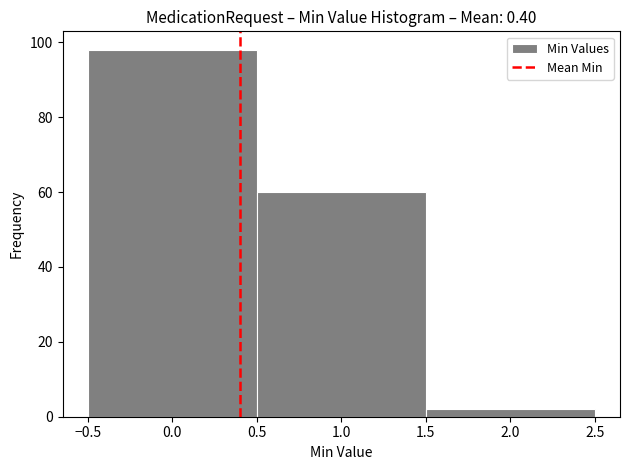

Reading left to right, list every bar in this chart as the range it spans on the x-axis followed by its height. The values are not printed on the chart, so give them approximately, as read against the axis.

-0.5 to 0.5: 98
0.5 to 1.5: 60
1.5 to 2.5: 2